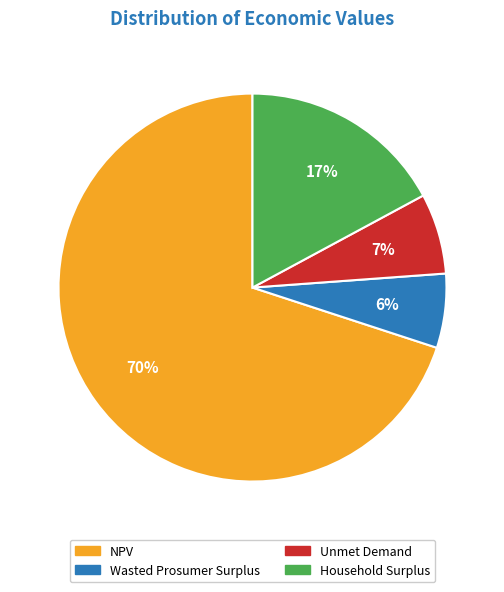

Is the sum of Unmet Demand and Wasted Prosumer Surplus greater than half?

No